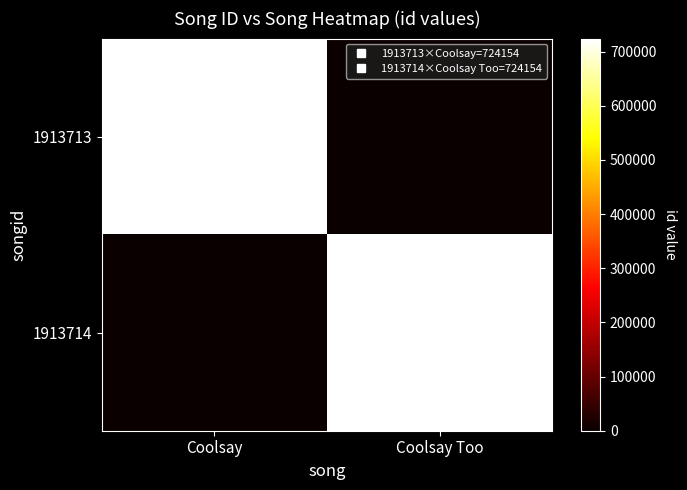

Which series has the largest total across all categories?

1913713